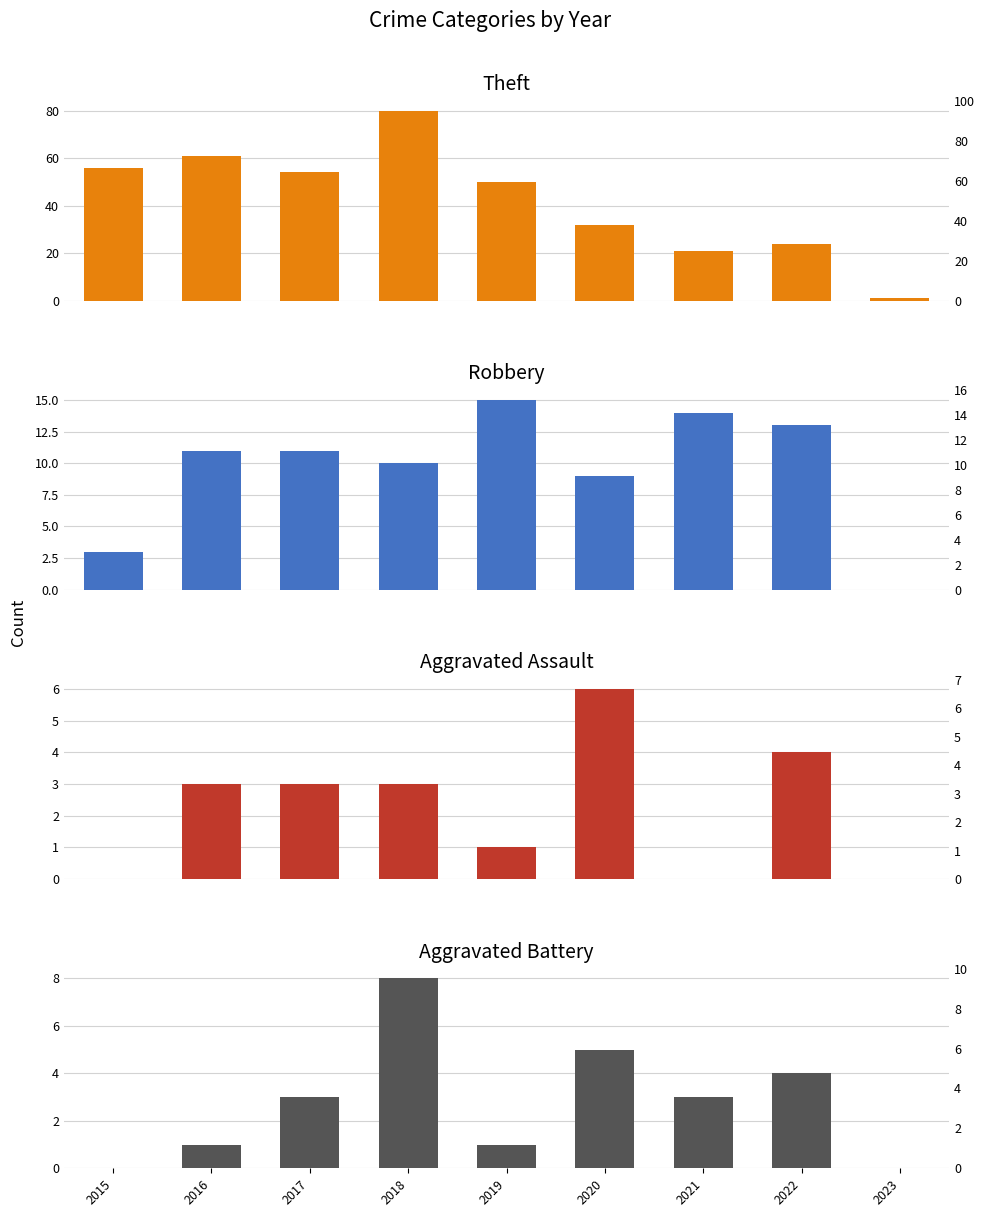

Which category has the lowest value in the Theft series?

2023